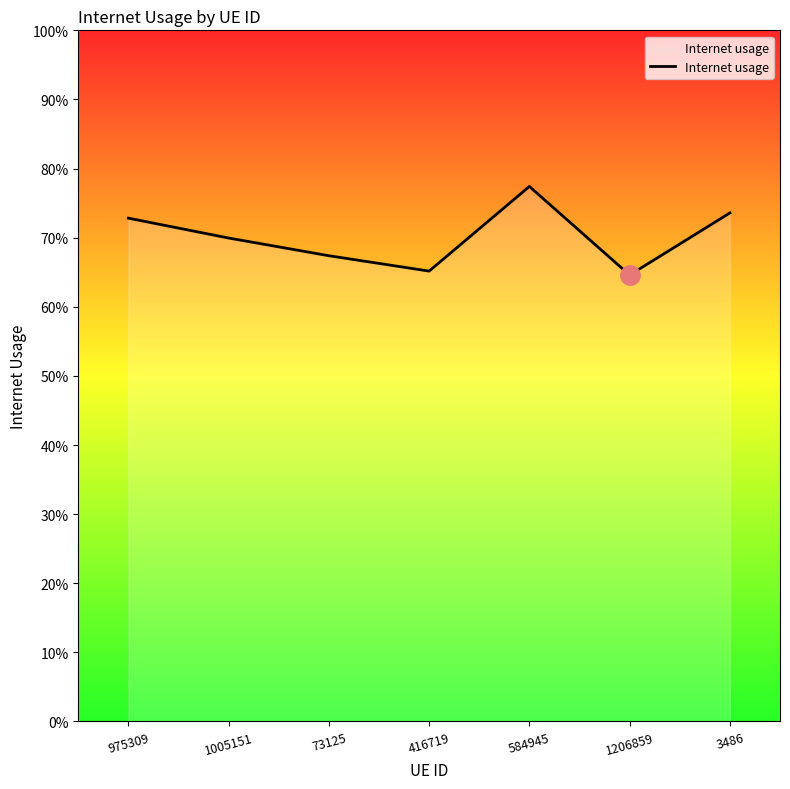

What is the label of the 7th point from the right?

975309